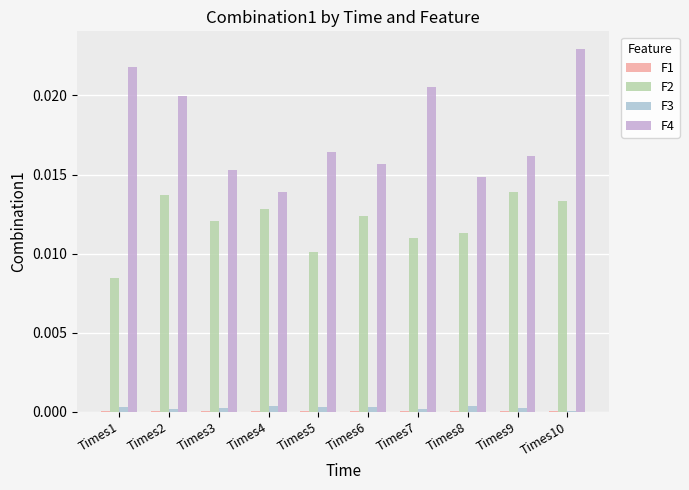

At which category does the chart reach its peak across all series?

Times10